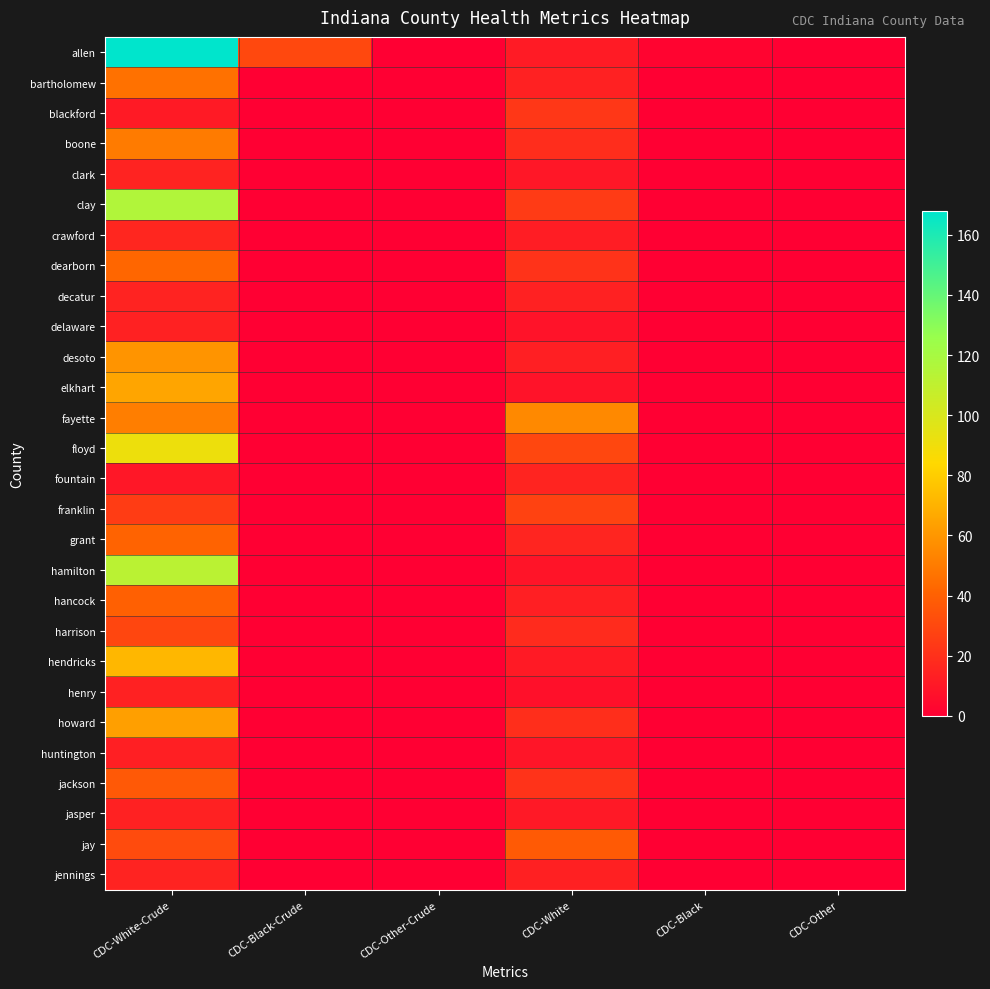

At which category is the sum across all series the highest?

CDC-White-Crude